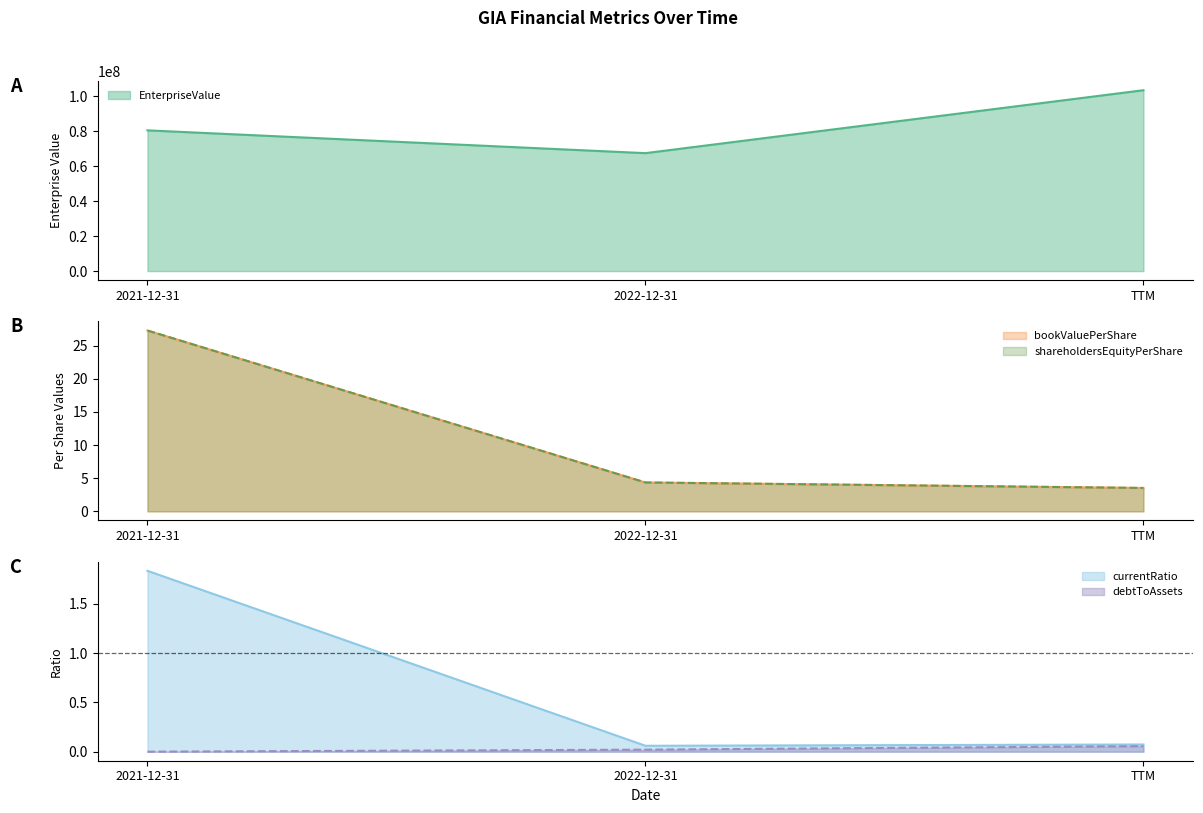

True or false: currentRatio has a value of 1.8 at 2021-12-31.

True